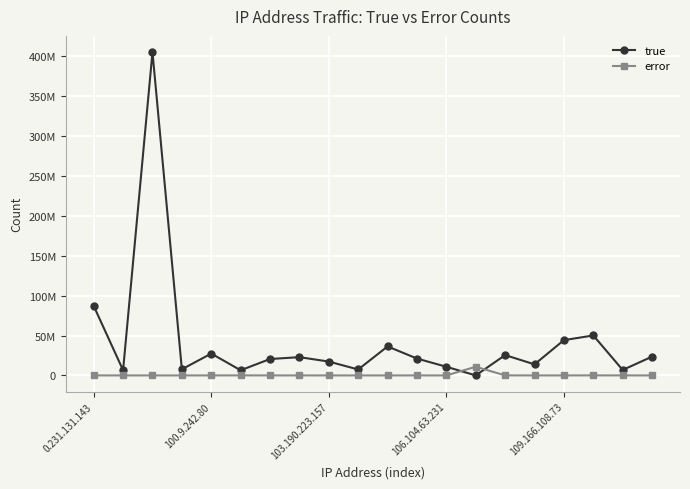

Which series has the largest total across all categories?

true